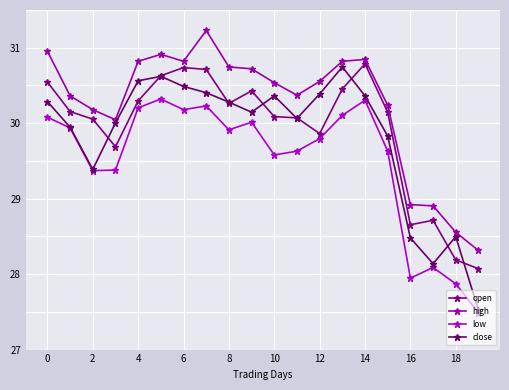

Rank the series by their maximum value, from highest to lowest.

high, open, close, low